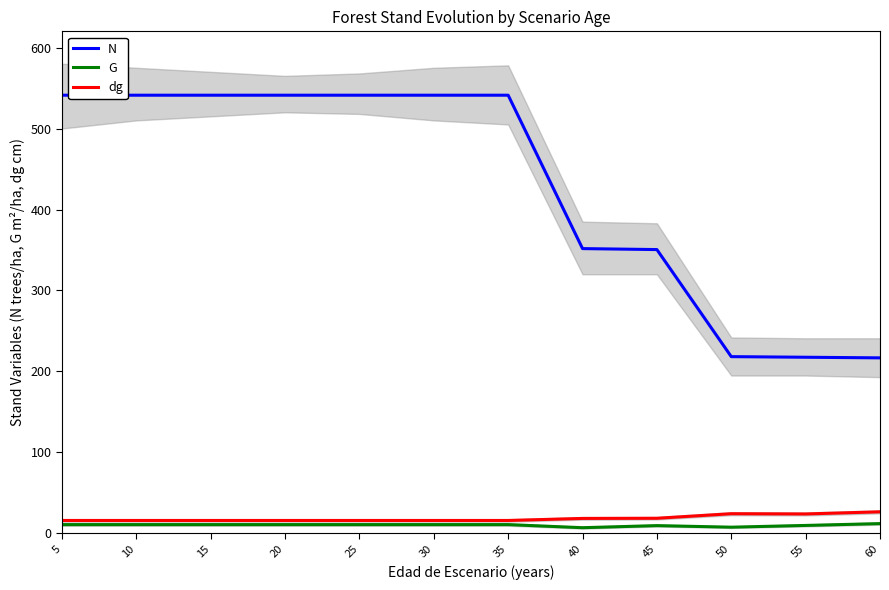

What is the maximum value for dg?

26.7